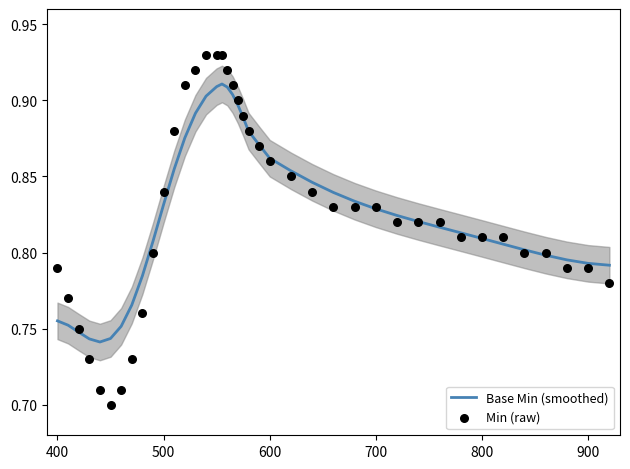

Which series reaches the minimum Y coordinate?

Min (raw)